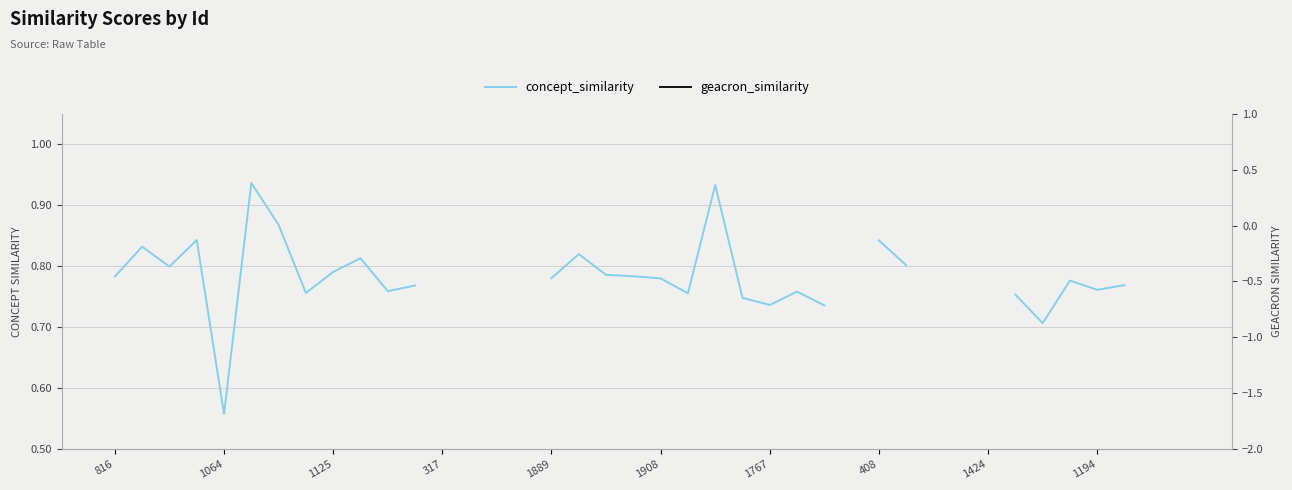

Rank the series by their average value, from highest to lowest.

concept_similarity, geacron_similarity